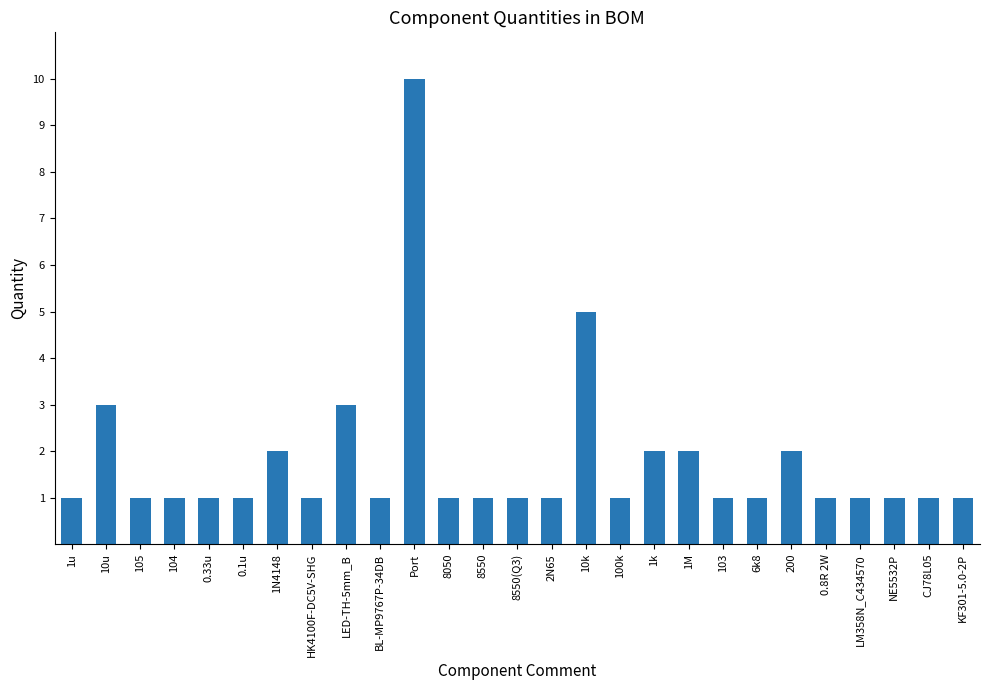

What is the maximum value shown in the chart?

10